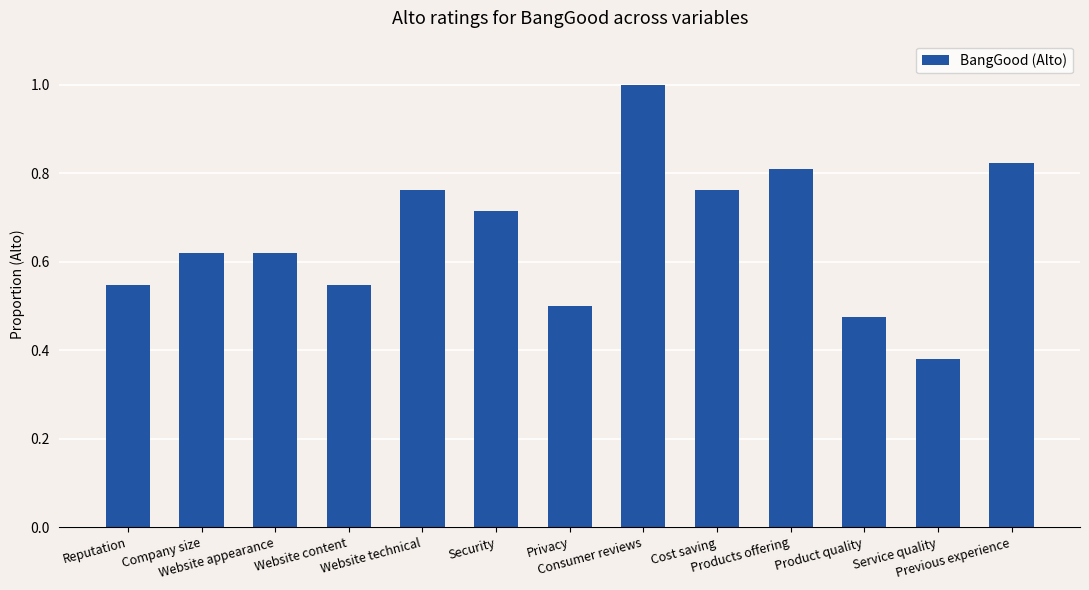

The chart shows a value of 0.5 at Privacy. True or false?

True